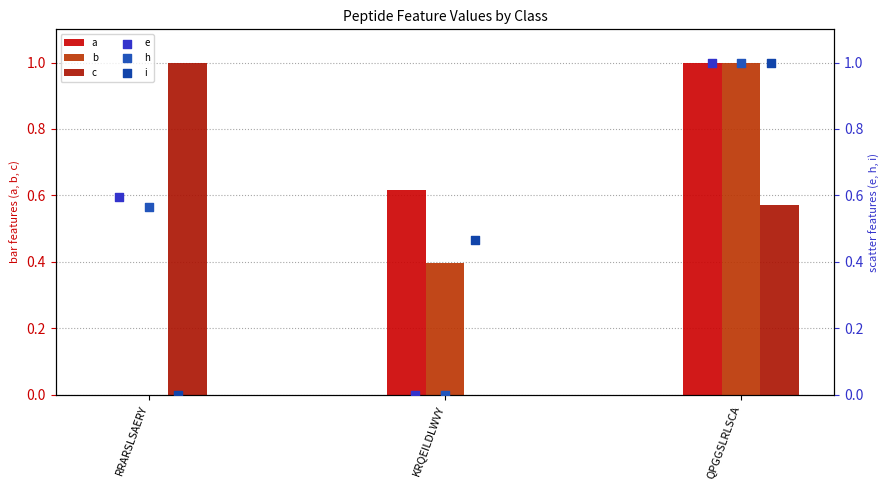

Which series has the largest total across all categories?

a